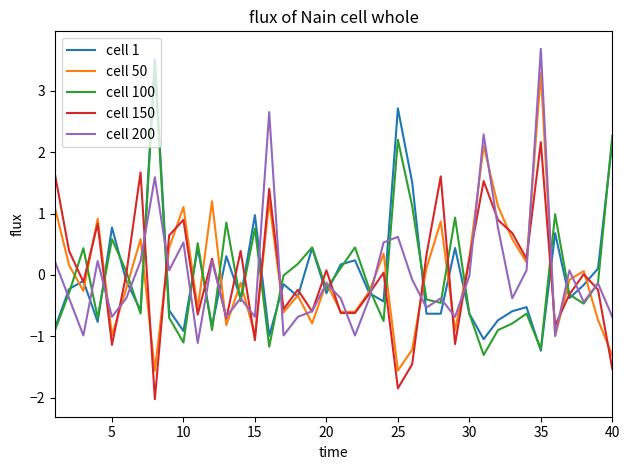

What is the maximum value shown in the chart?

3.7